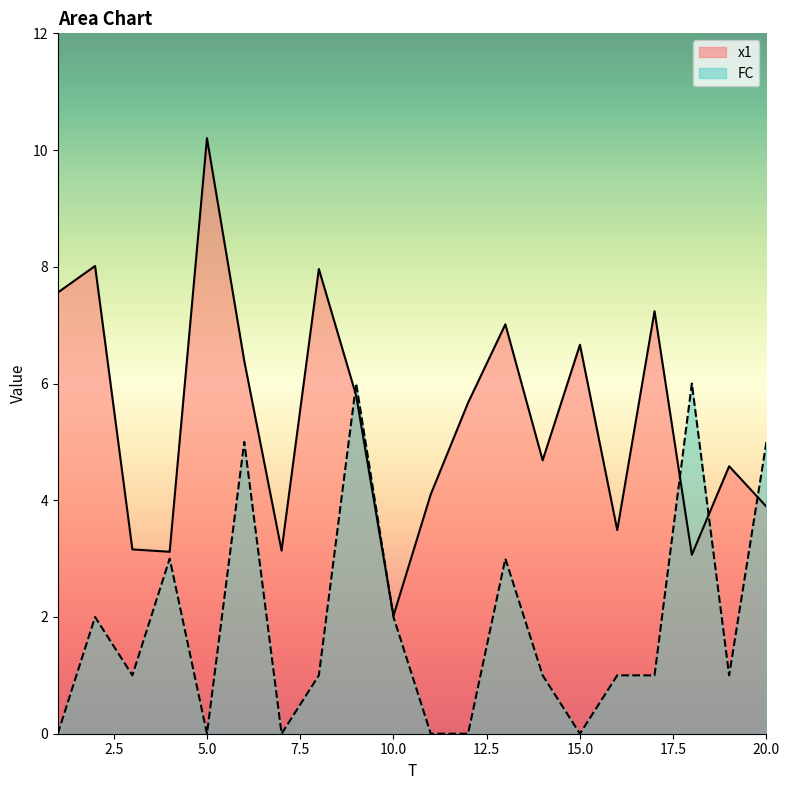

Rank the series by their average value, from lowest to highest.

FC, x1